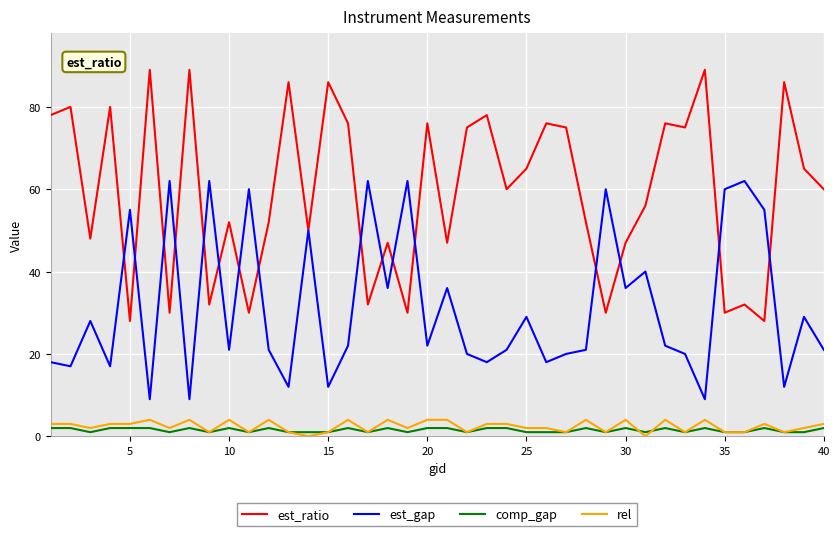

What is the maximum value shown in the chart?

89